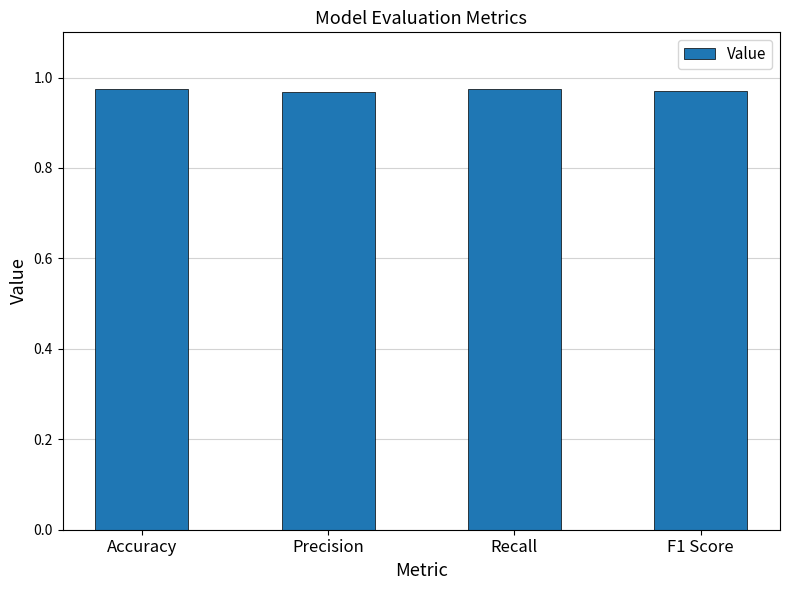

What is the label of the 1st bar from the left?

Accuracy